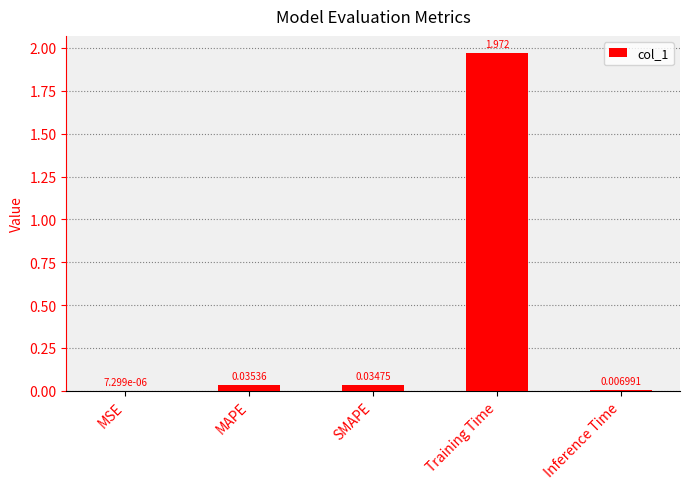

Which label corresponds to the largest value in the chart?

Training Time